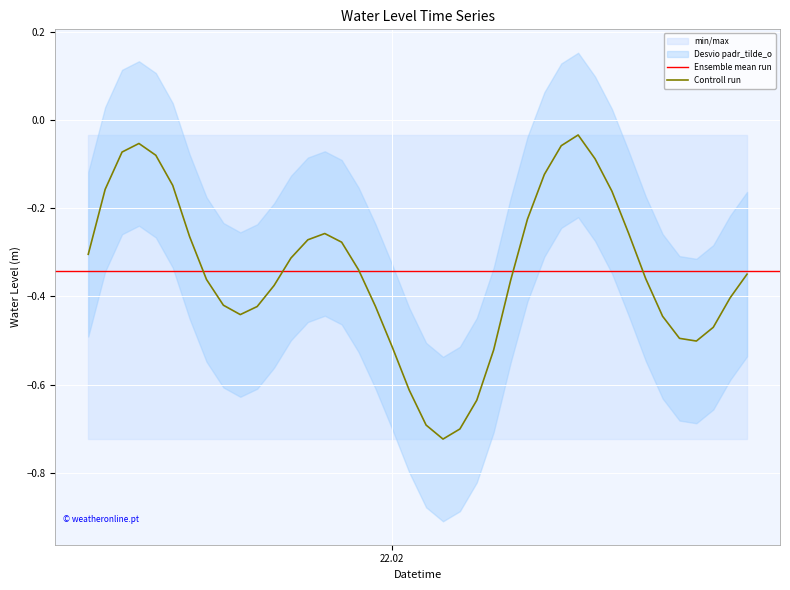

Reading left to right, list all the values displayed in this chart.

-0.3	-0.2	-0.1	-0.1	-0.1	-0.1	-0.3	-0.4	-0.4	-0.4	-0.4	-0.4	-0.3	-0.3	-0.3	-0.3	-0.3	-0.4	-0.5	-0.6	-0.7	-0.7	-0.7	-0.6	-0.5	-0.4	-0.2	-0.1	-0.1	-0.0	-0.1	-0.2	-0.3	-0.4	-0.4	-0.5	-0.5	-0.5	-0.4	-0.3